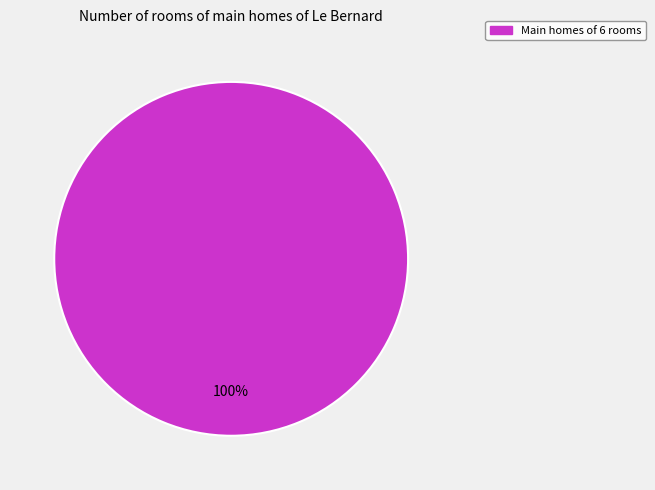

How many slices are in this pie chart?

1